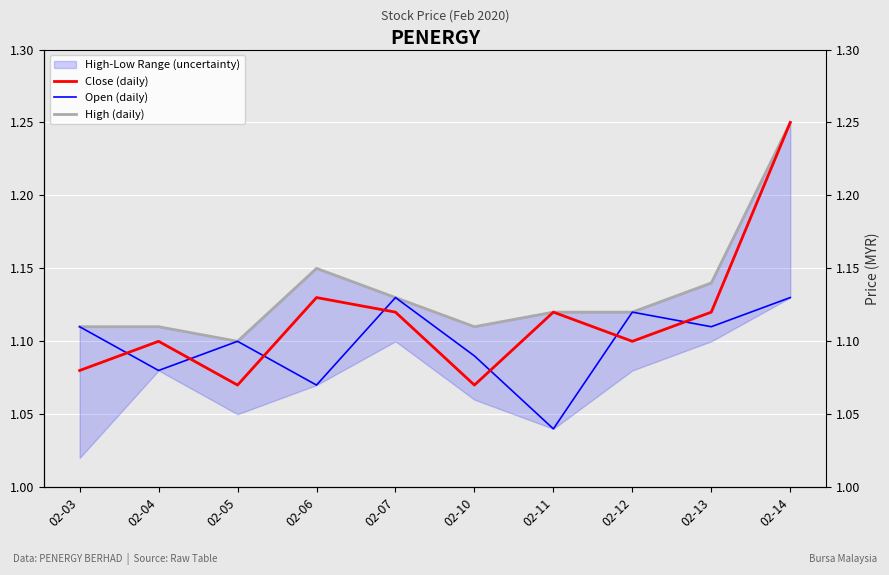

How many lines are shown in the chart?

3